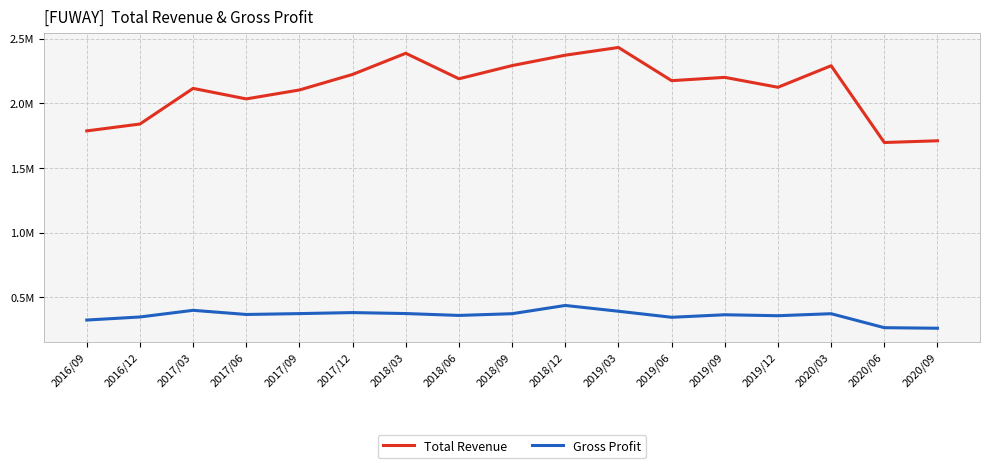

Rank the series by their maximum value, from lowest to highest.

Gross Profit, Total Revenue